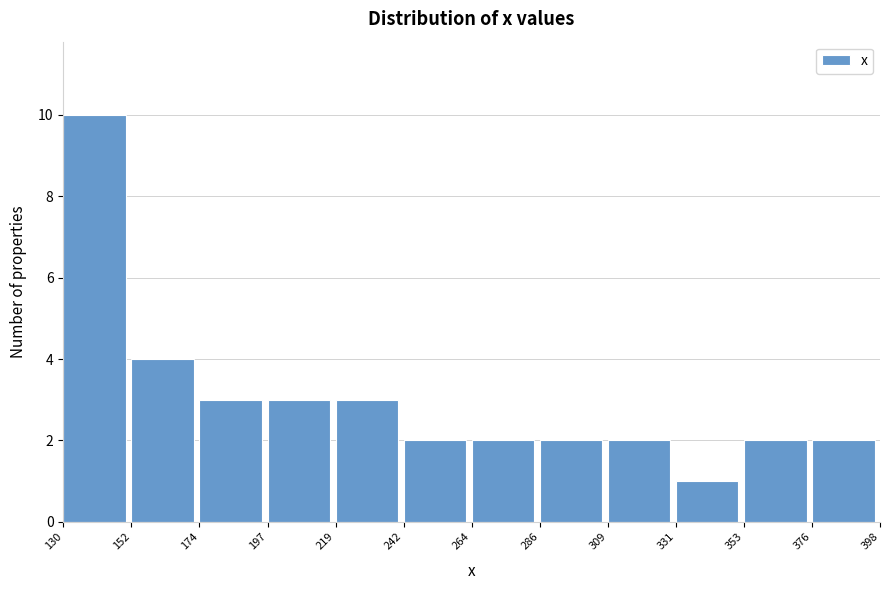

Reading left to right, list every bar in this chart as the range it spans on the x-axis followed by its height. The values are not printed on the chart, so give them approximately, as read against the axis.

130 to 152: 10
152 to 174: 4
174 to 197: 3
197 to 219: 3
219 to 242: 3
242 to 264: 2
264 to 286: 2
286 to 309: 2
309 to 331: 2
331 to 353: 1
353 to 376: 2
376 to 398: 2